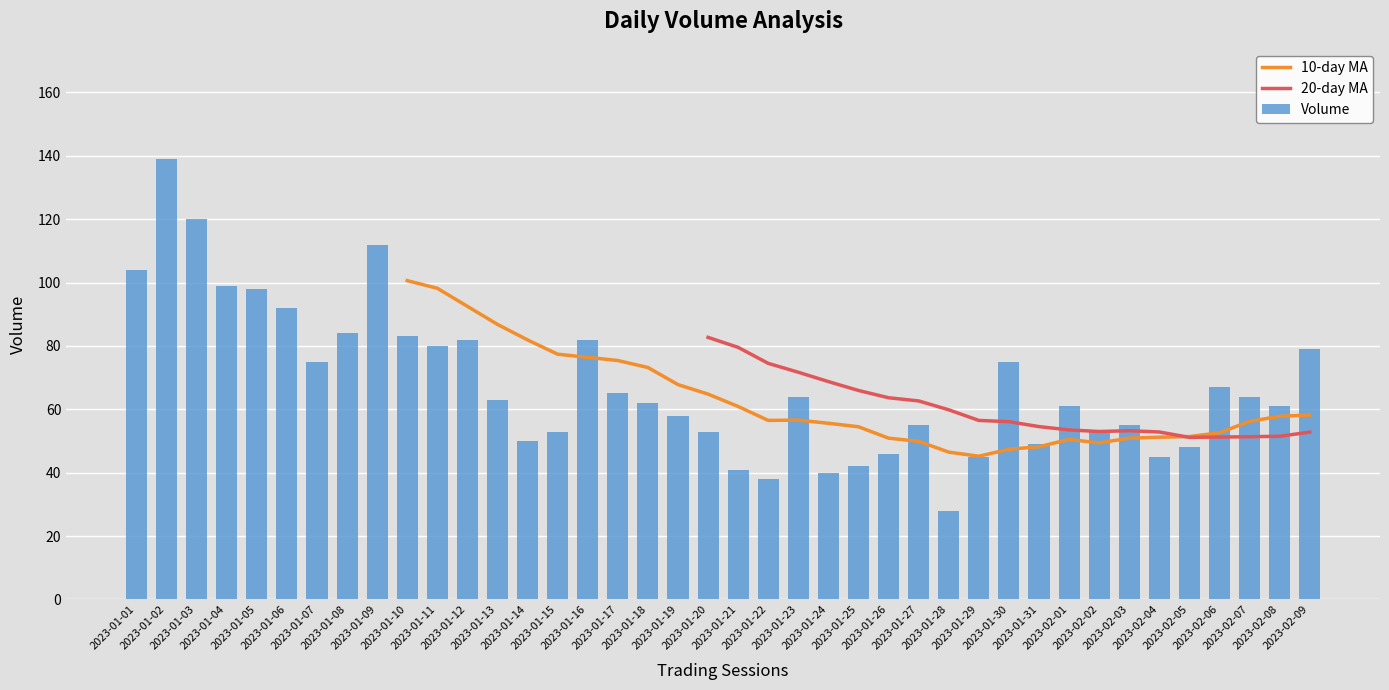

How many groups of bars are there?

40